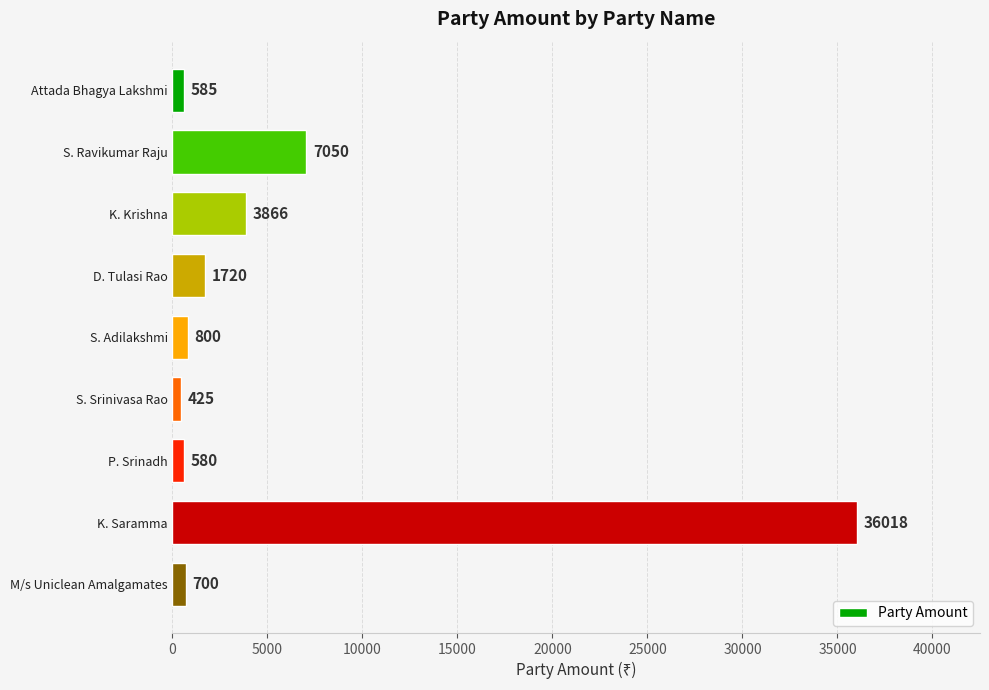

Between S. Adilakshmi and K. Saramma, which is larger?

K. Saramma